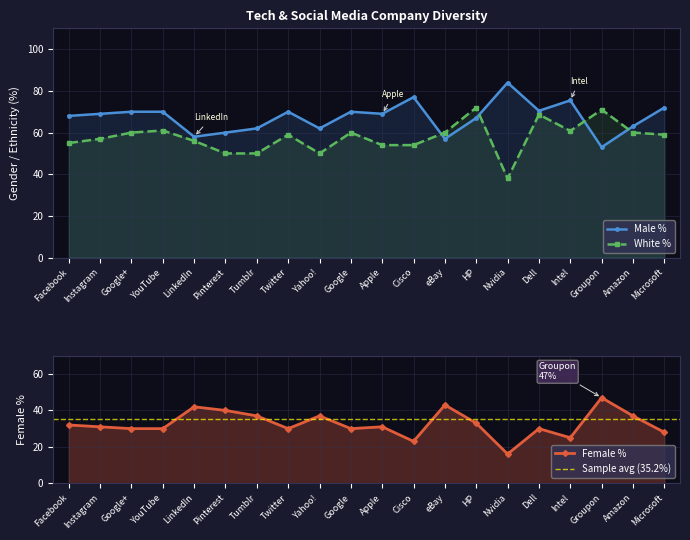

What position from the left is Dell?

16